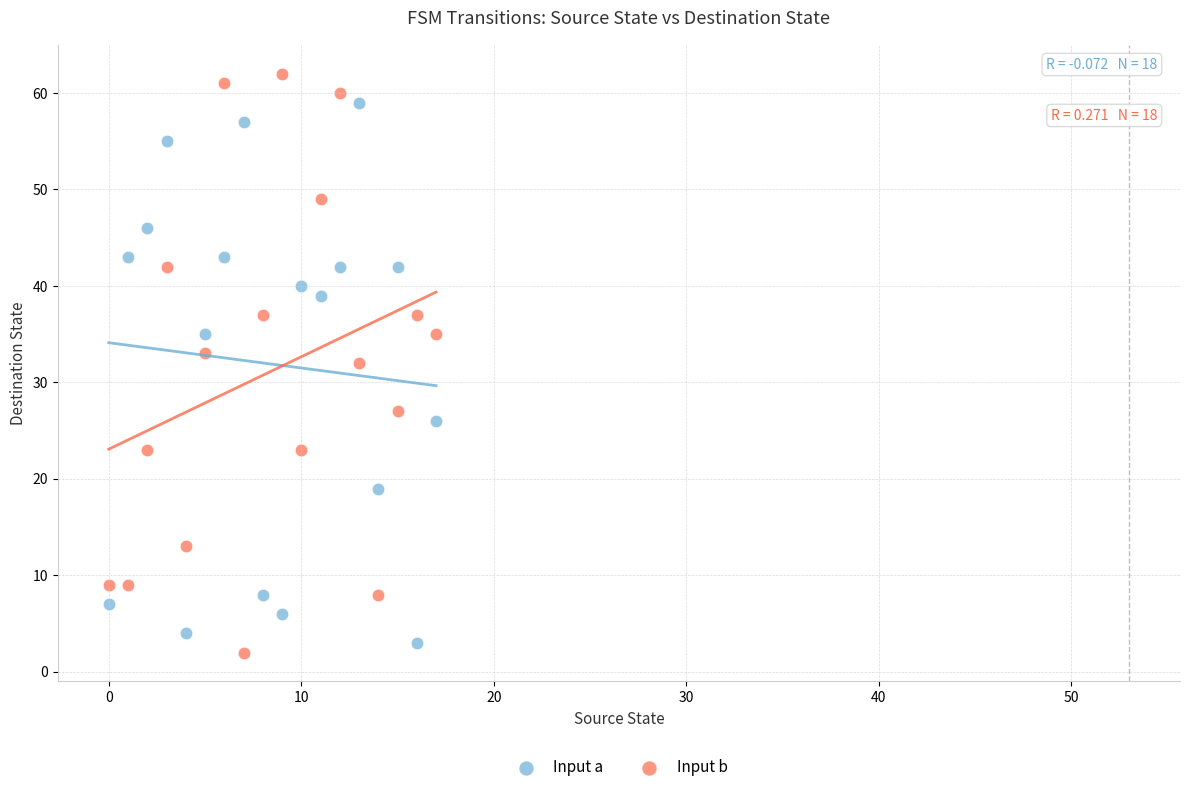

Which series reaches the maximum Y coordinate?

Input b